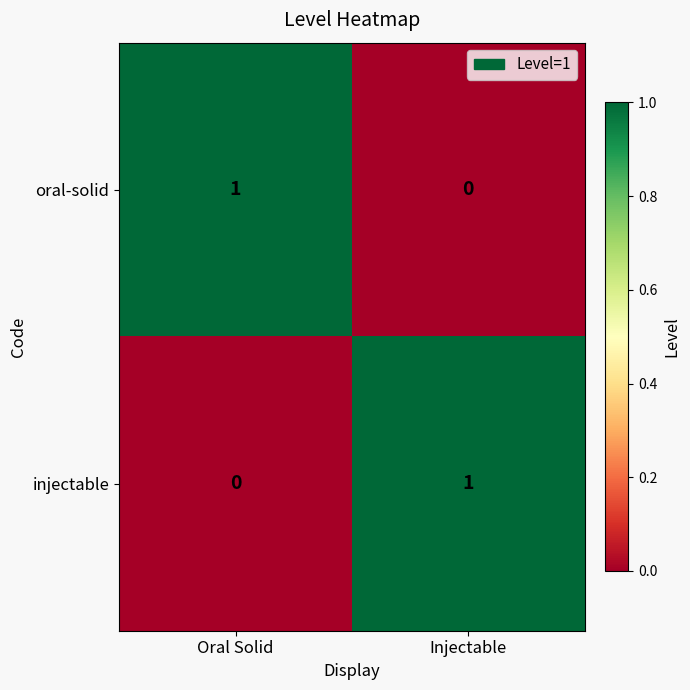

The value of injectable at Oral Solid is 0. True or false?

True